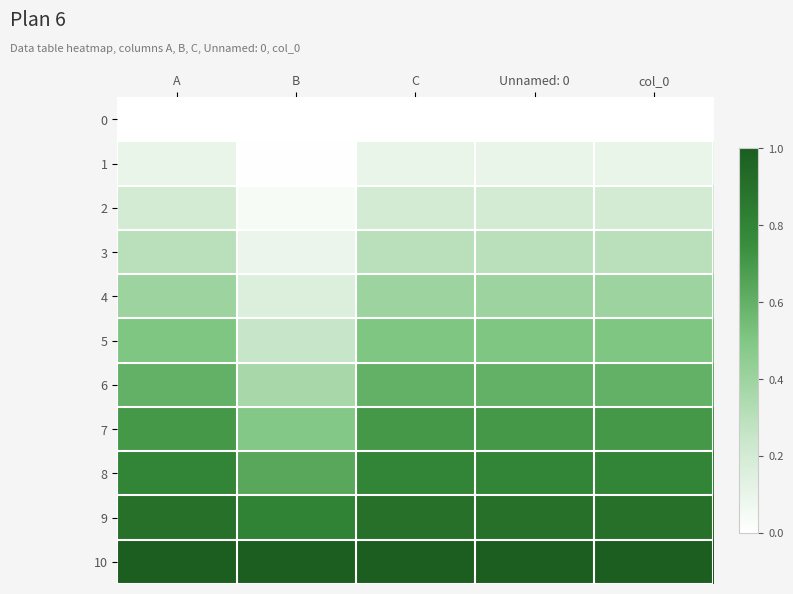

Between B and col_0, which series saw the biggest shift?

5